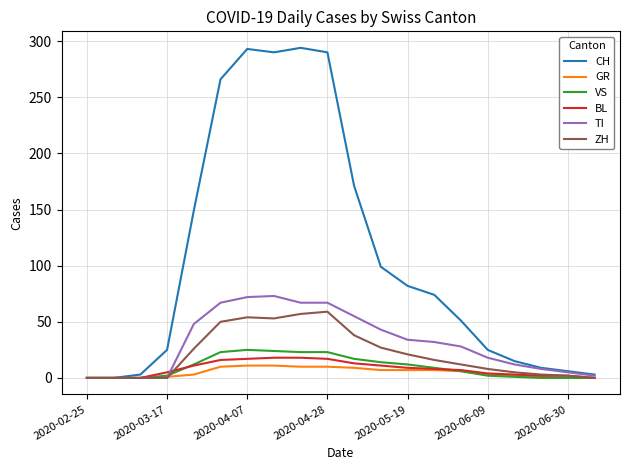

Which series has the largest range (max minus min)?

CH